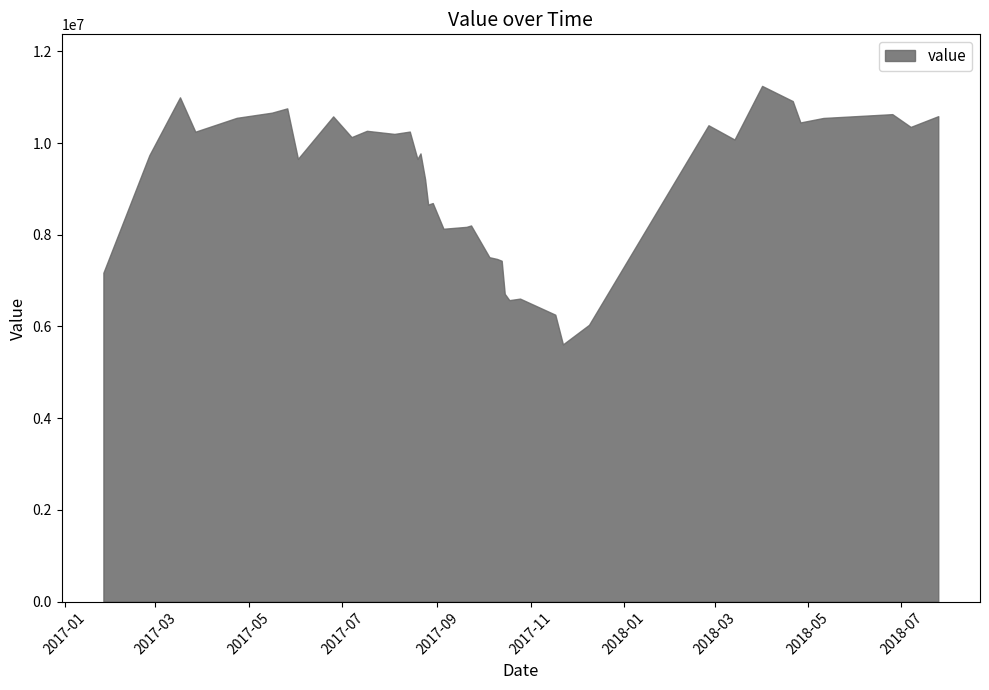

What is the greatest value displayed?

11245668.0